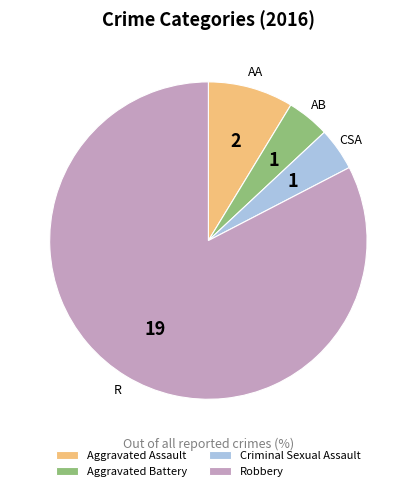

Is it true that Aggravated Assault is 22% of the pie?

False